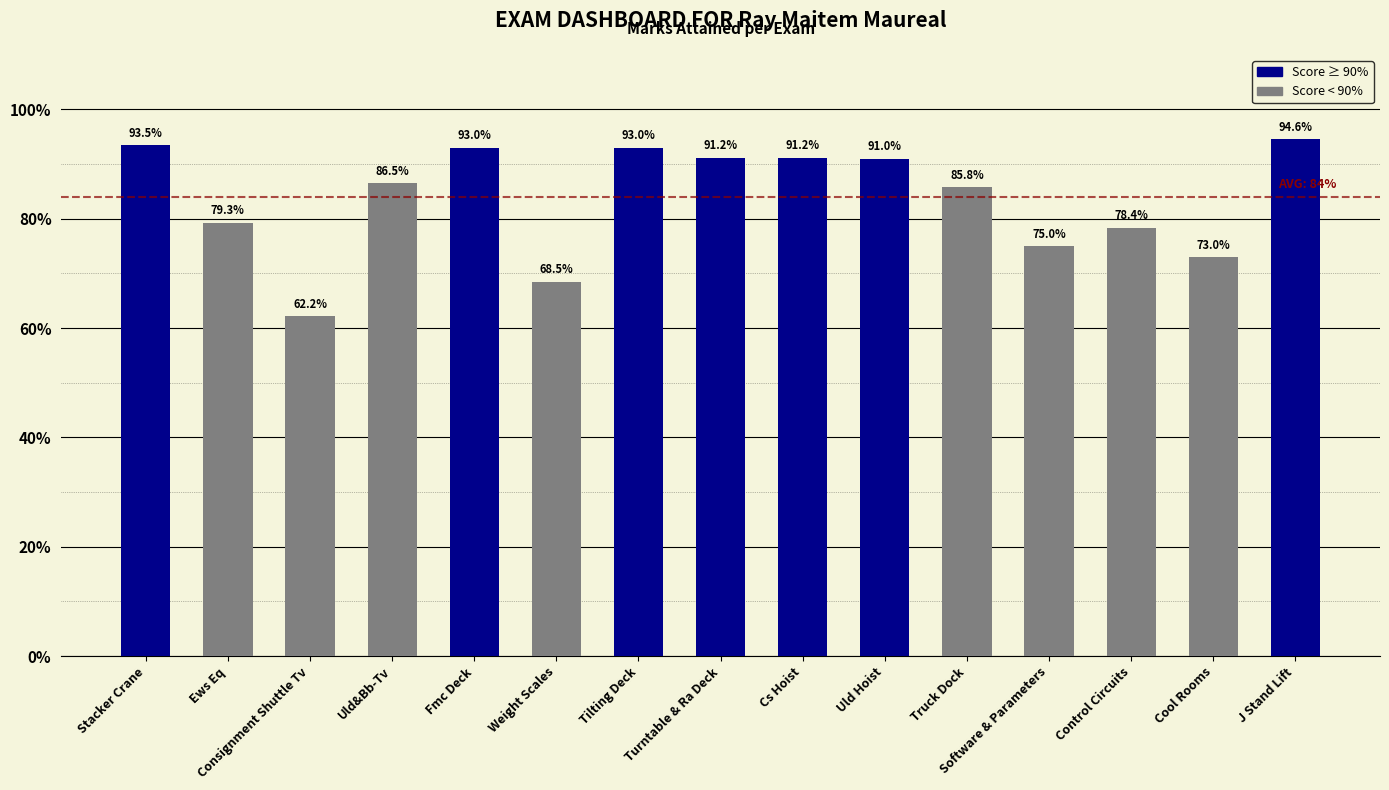

Is it true that the value at Tilting Deck is 1.3?

False